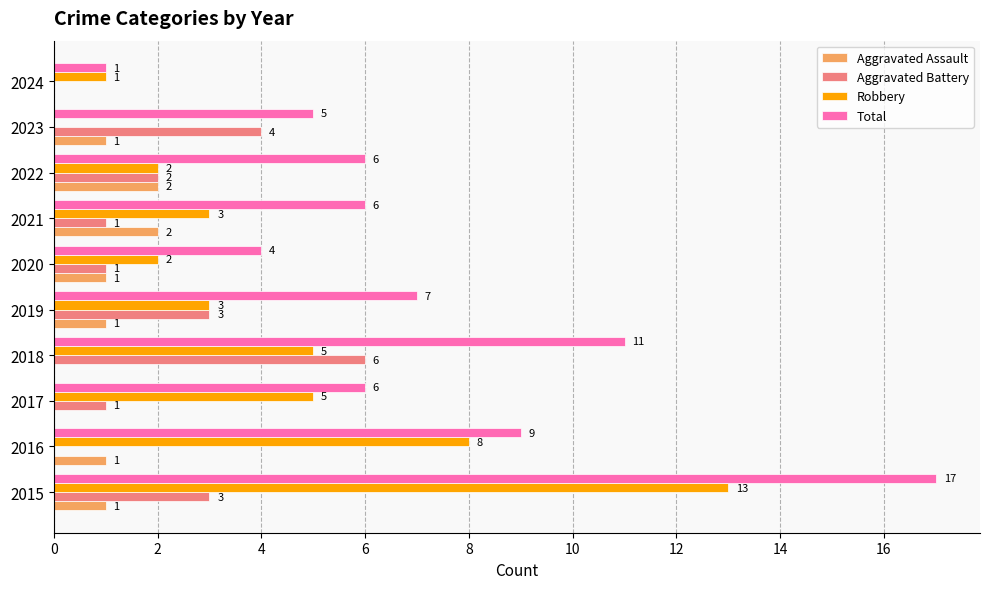

What is the sum of the Aggravated Battery values at 2018 and 2022?

8